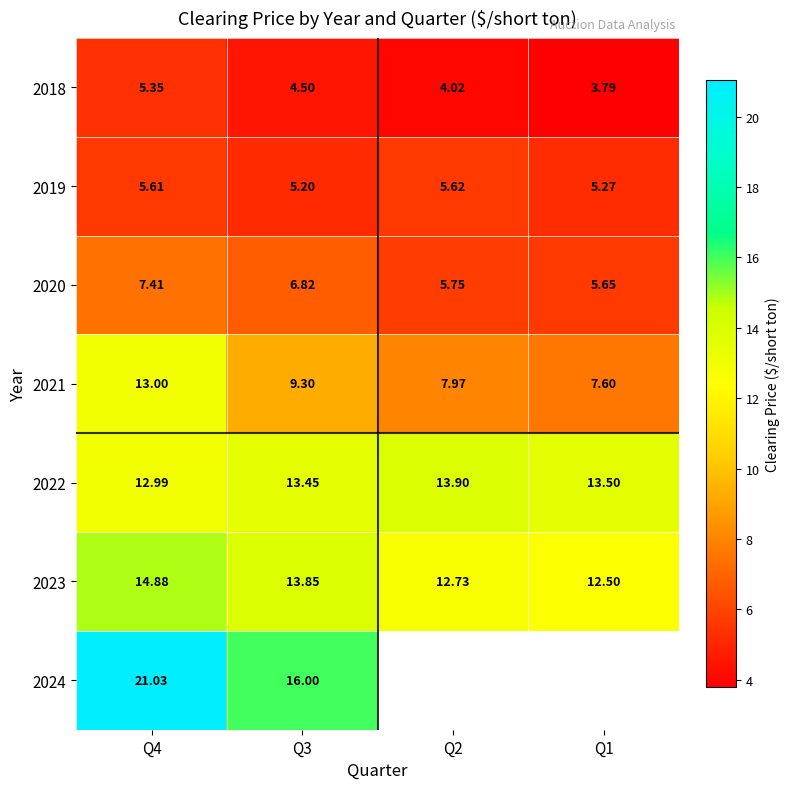

Count the number of data series in this chart.

7